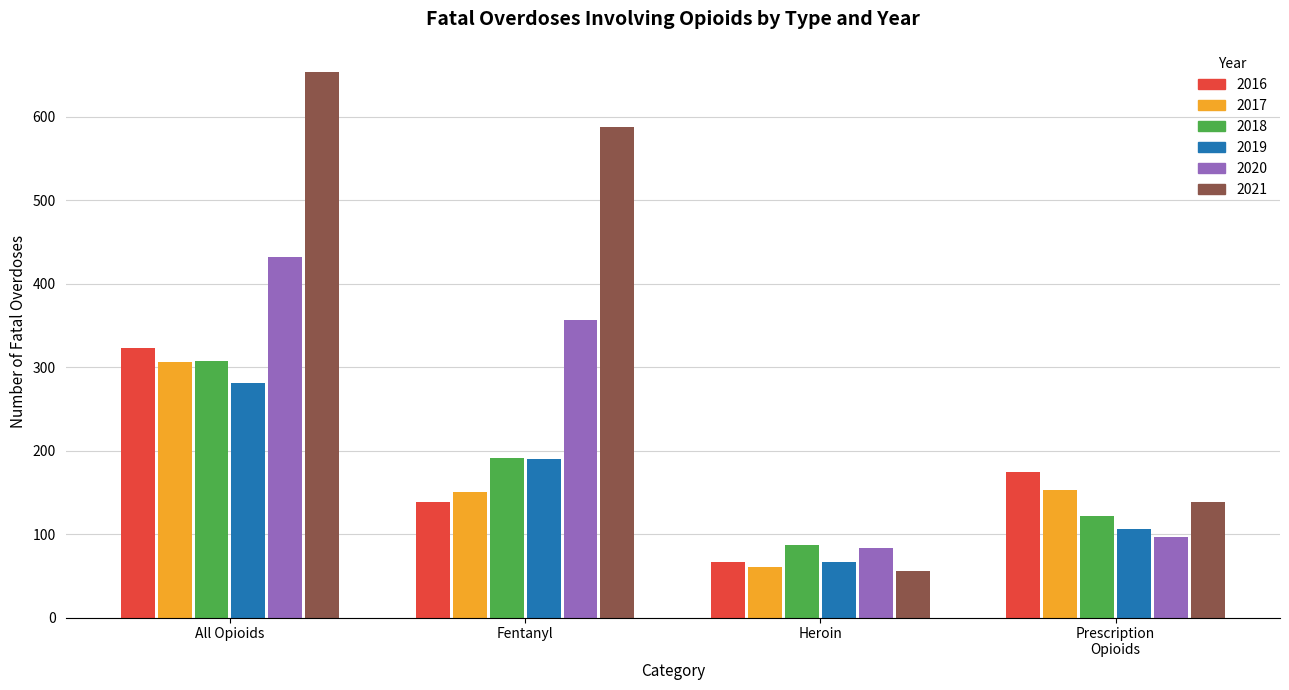

At which label does 2019 reach its minimum?

Heroin